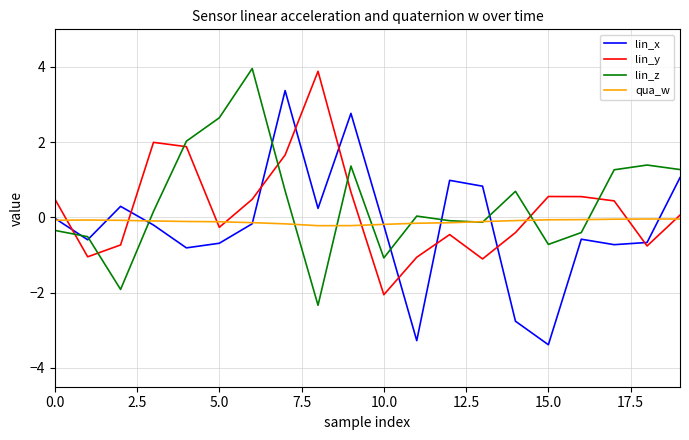

Which series has the largest range (max minus min)?

lin_x